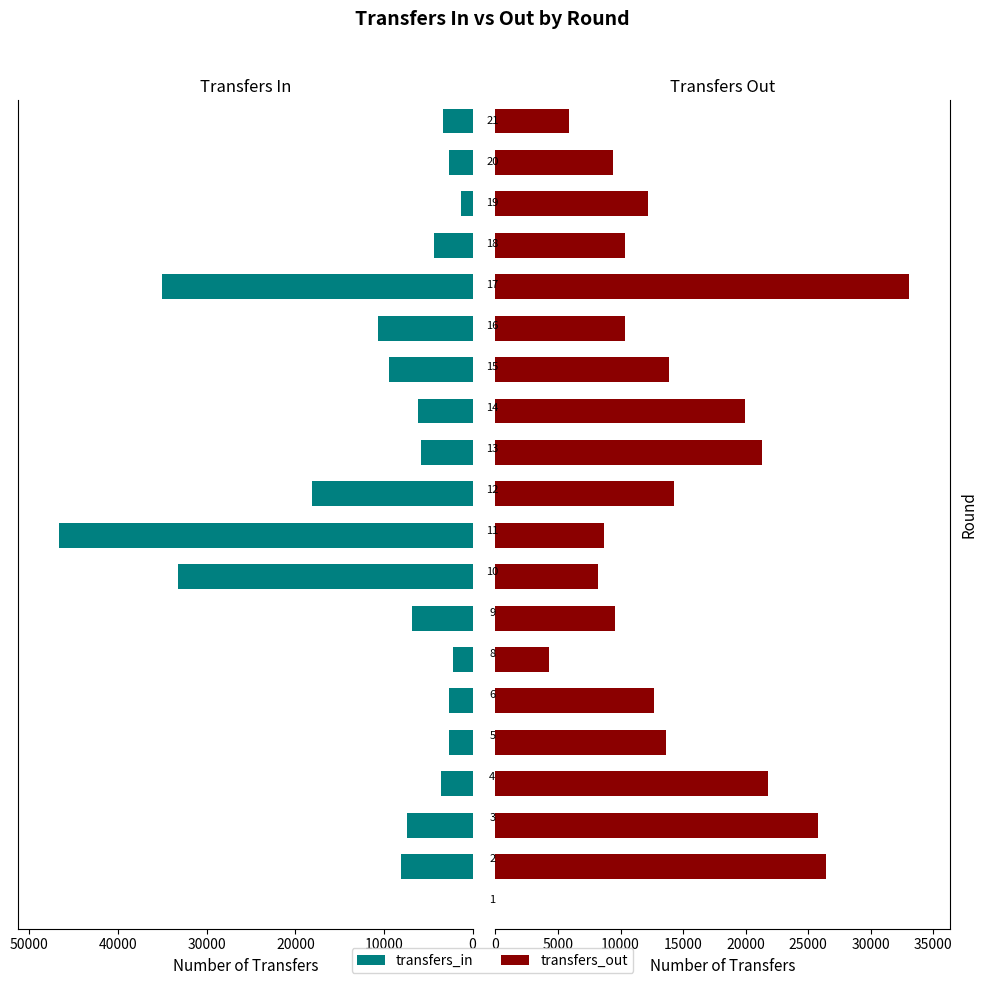

Is it true that transfers_out equals 34507 at 12?

False